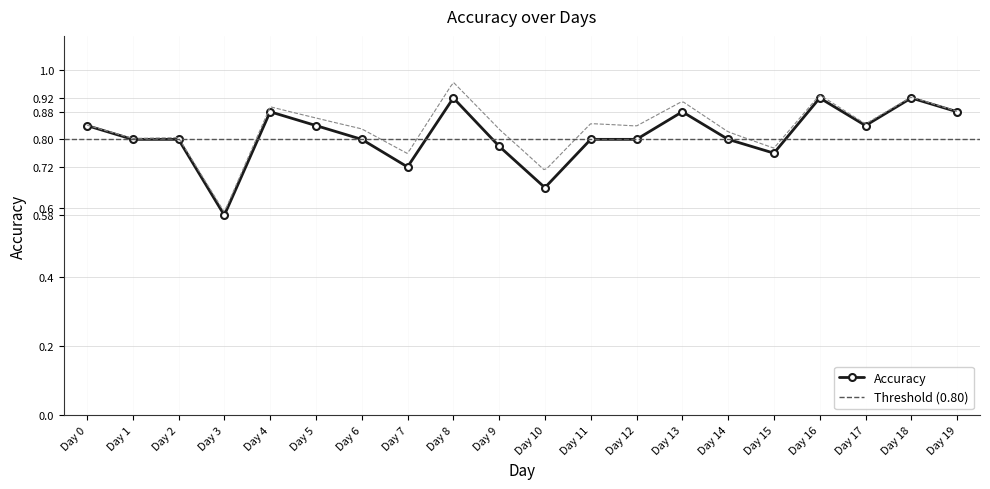

Reading left to right, extract all data points from this chart.

0.8	0.8	0.8	0.6	0.9	0.8	0.8	0.7	0.9	0.8	0.7	0.8	0.8	0.9	0.8	0.8	0.9	0.8	0.9	0.9